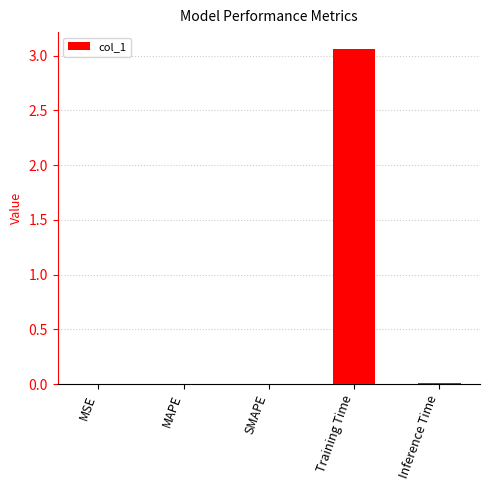

Which label corresponds to the largest value in the chart?

Training Time